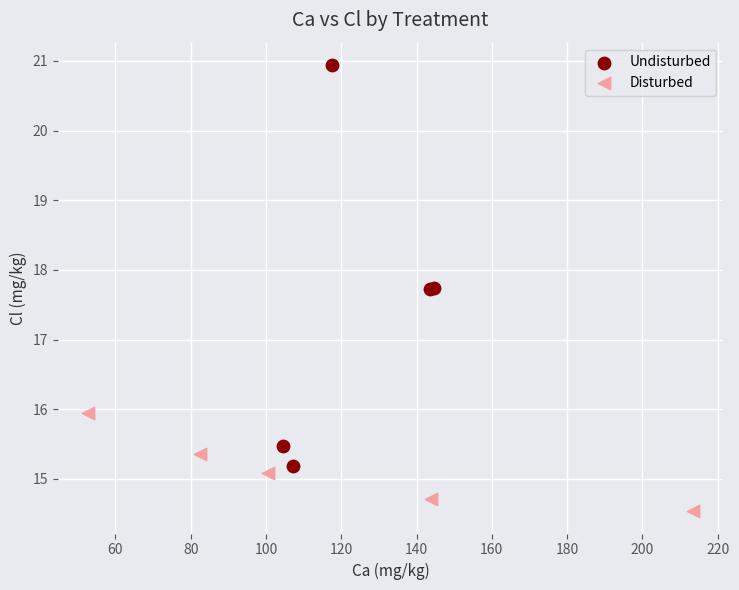

Which series contains the highest Y value?

Undisturbed